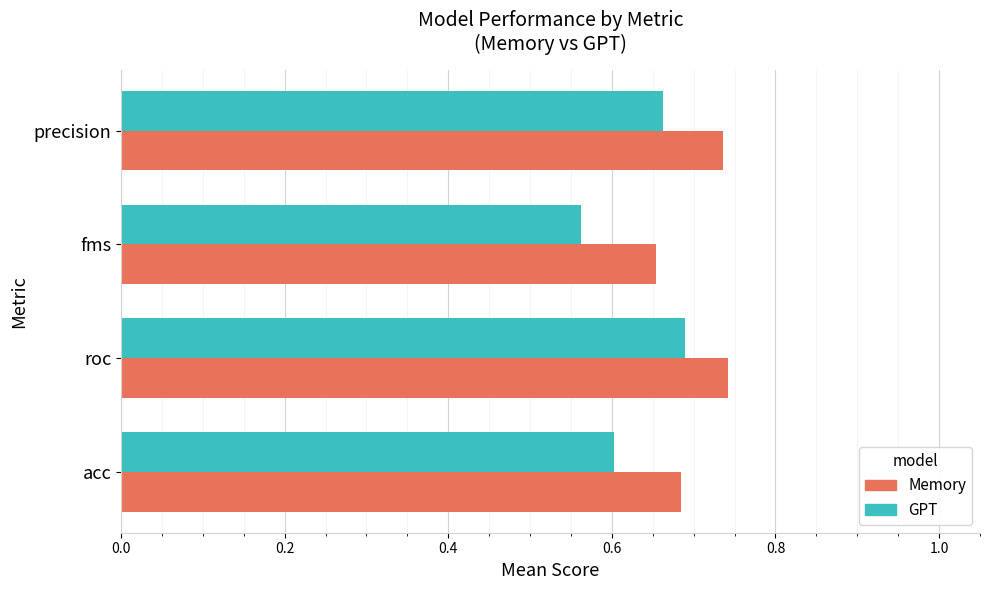

Is the value of GPT at acc greater than the value of Memory at roc?

No